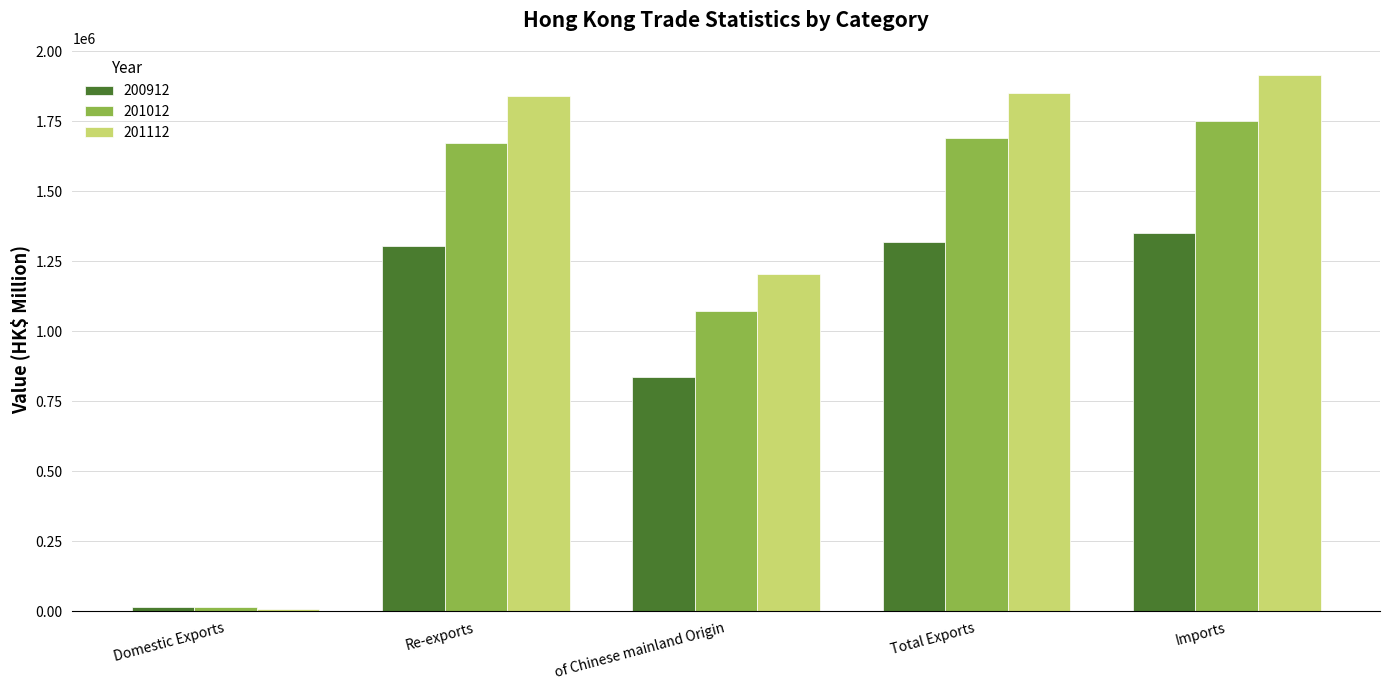

Rank the series at Total Exports from highest to lowest value.

201112, 201012, 200912